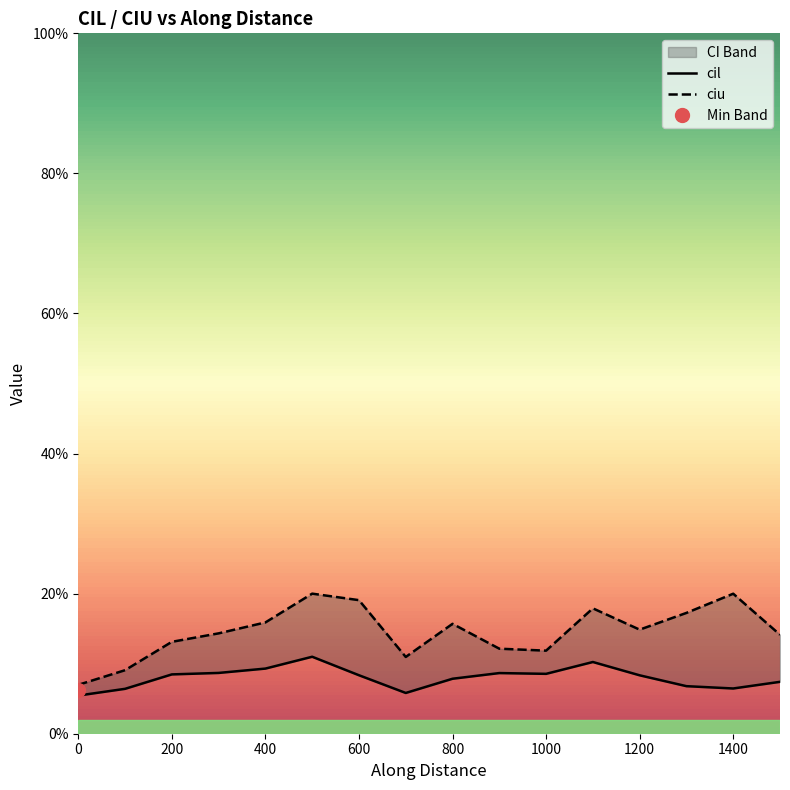

Reading left to right, what are all the values shown in this chart?

cil: 0.1	0.1	0.1	0.1	0.1	0.1	0.1	0.1	0.1	0.1	0.1	0.1	0.1	0.1	0.1	0.1
ciu: 0.1	0.1	0.1	0.1	0.2	0.2	0.2	0.1	0.2	0.1	0.1	0.2	0.1	0.2	0.2	0.1